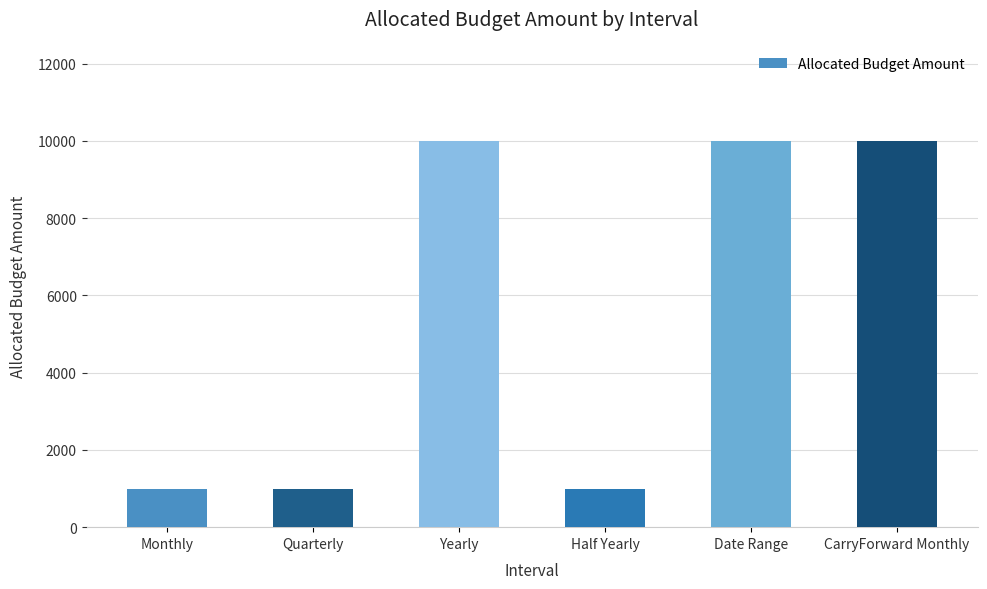

Reading right to left, list all the values displayed in this chart.

CarryForward Monthly=10000	Date Range=10000	Half Yearly=1000	Yearly=10000	Quarterly=1000	Monthly=1000